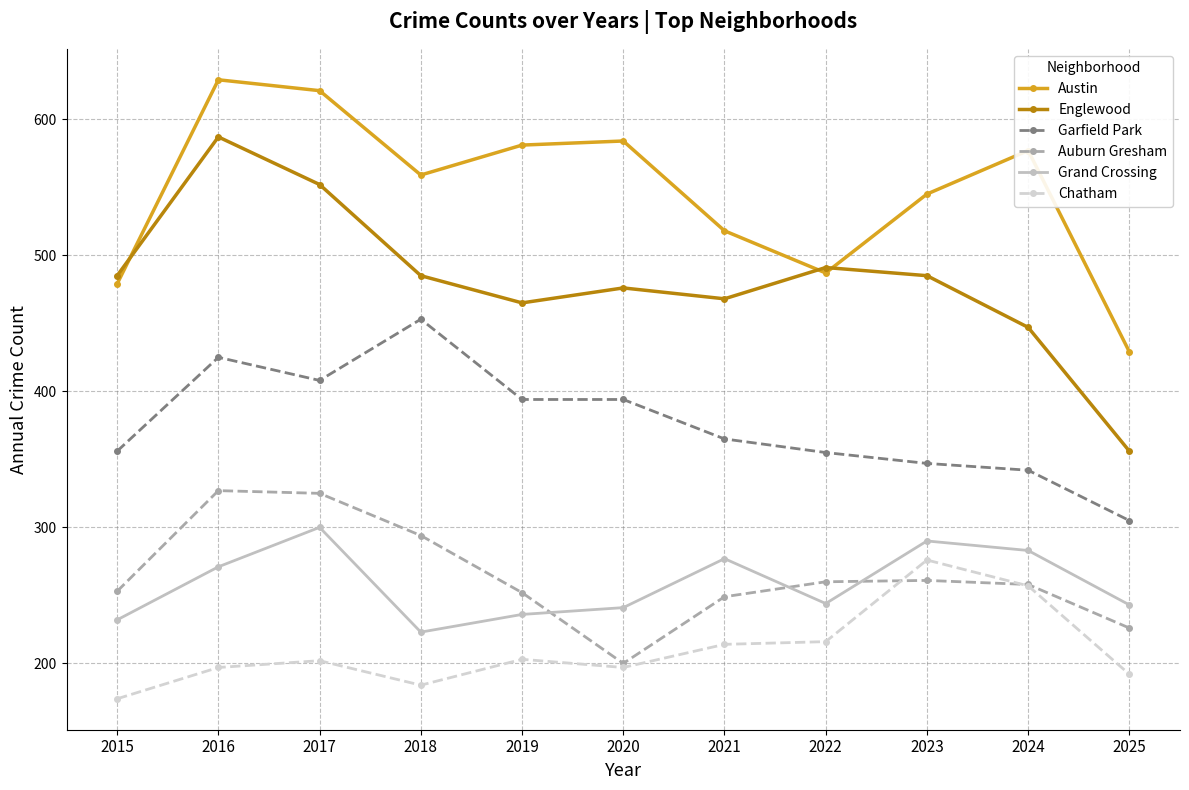

True or false: Garfield Park and Austin intersect in this chart.

False